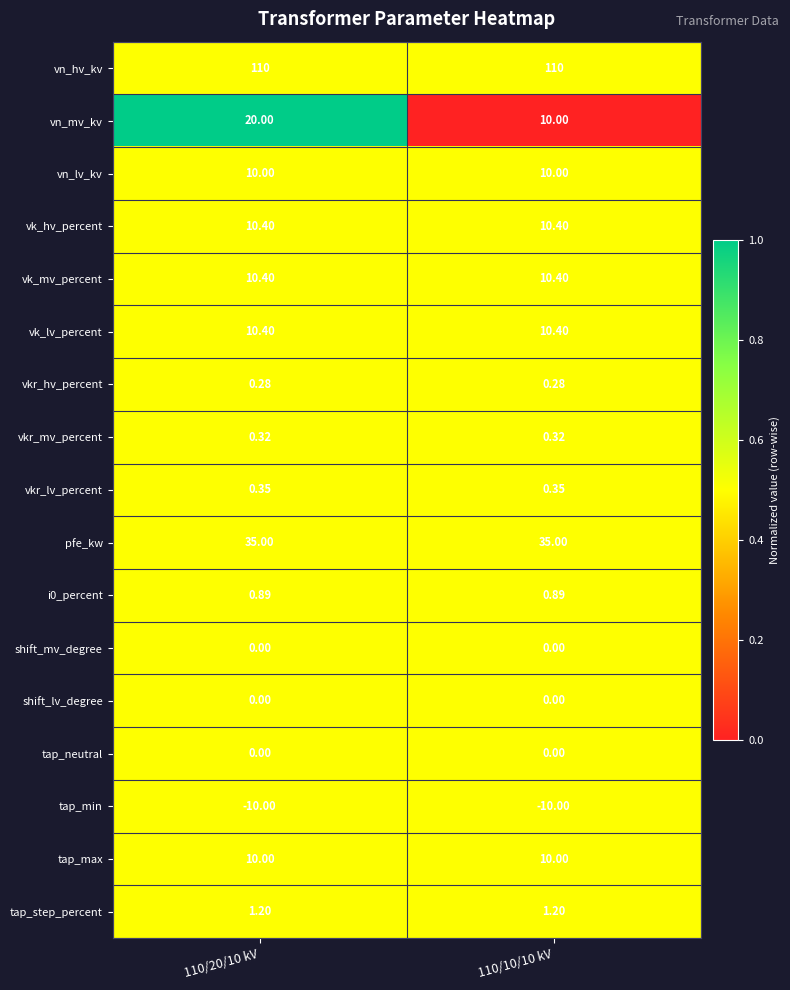

Which series changed the most between 110/20/10 kV and 110/10/10 kV?

vn_mv_kv